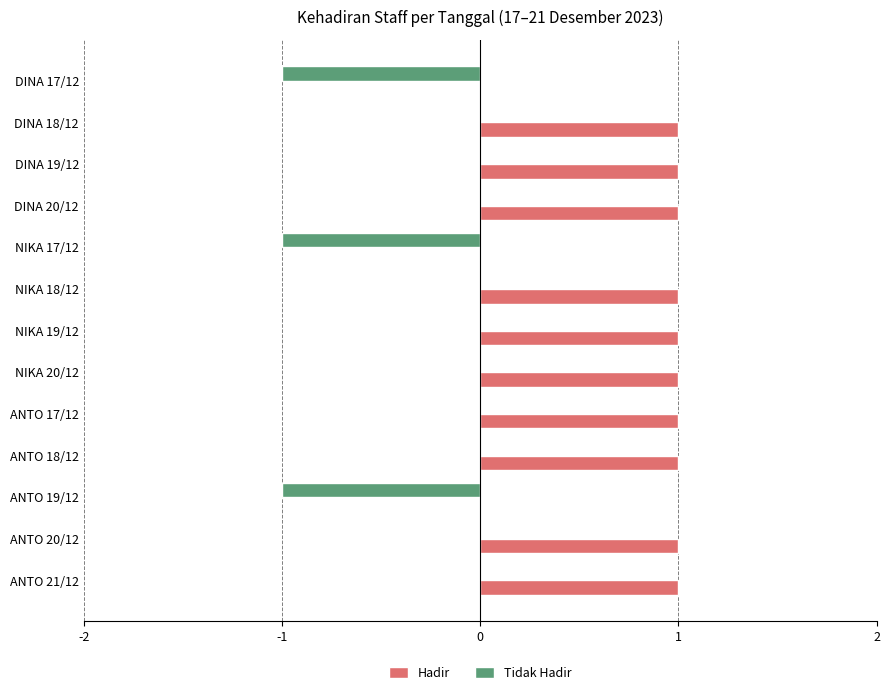

Which series has the largest total across all categories?

Hadir